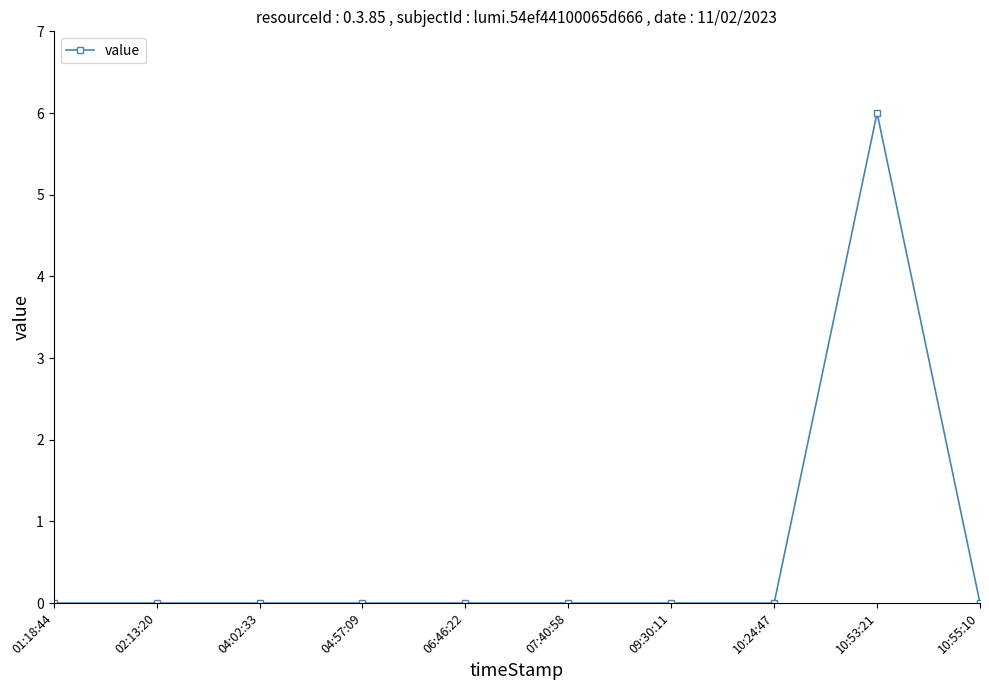

Which category has the highest value across all series?

10:53:21